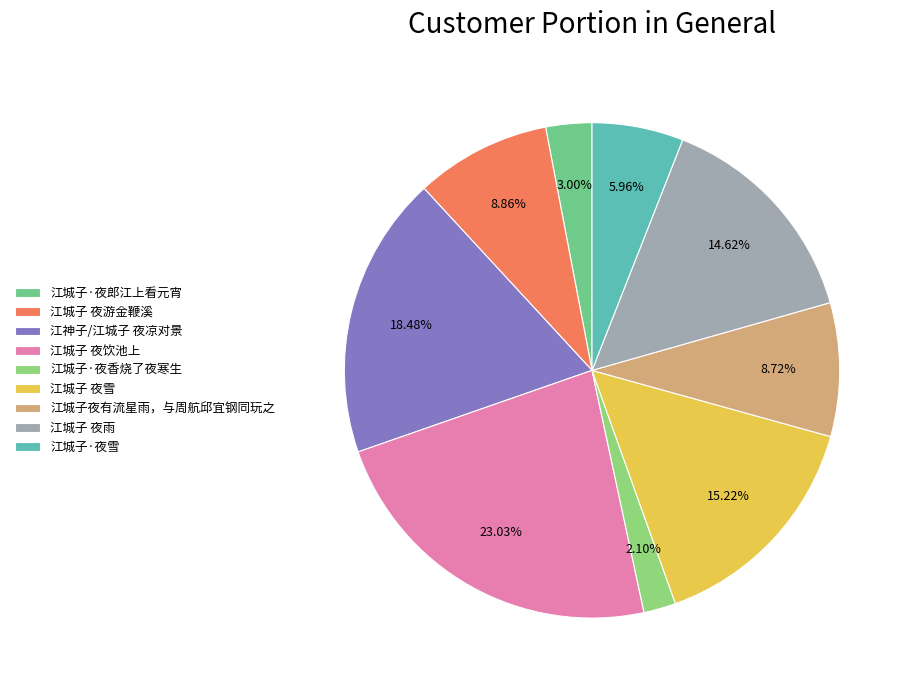

To the nearest percent, what is the difference between the 江城子·夜香烧了夜寒生 and 江城子 夜雨 slice percentages?

13%